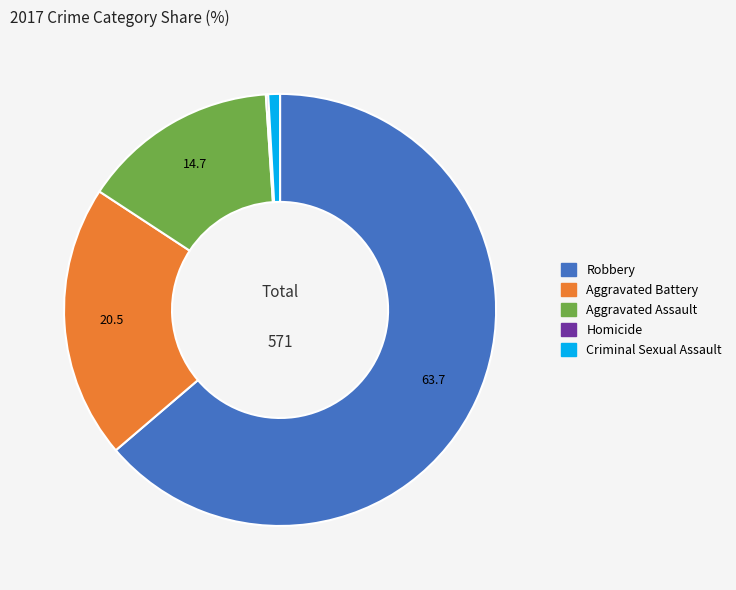

Is it true that Robbery is 57% of the pie?

False